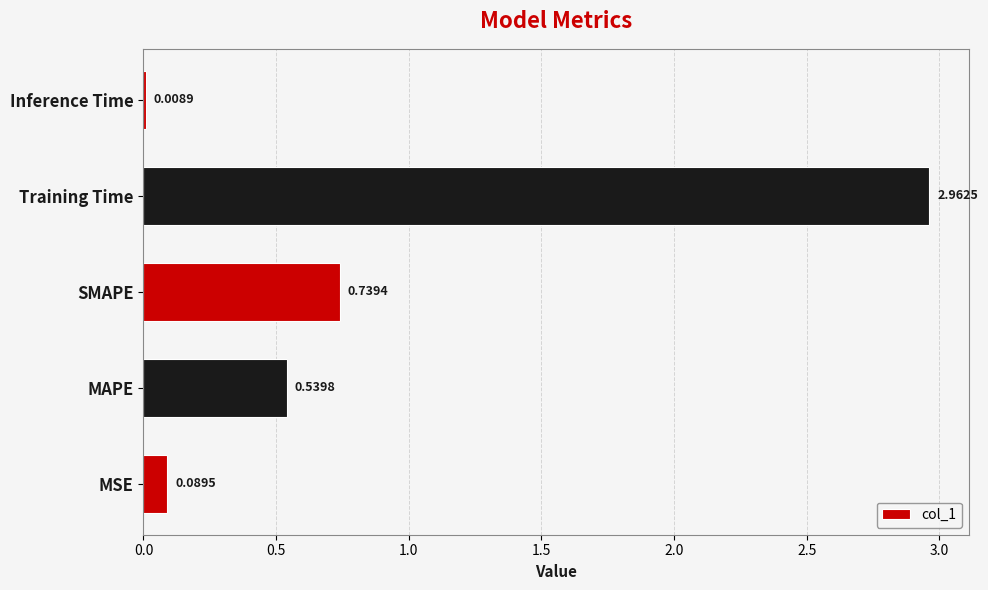

What is the sum of all values?

4.3